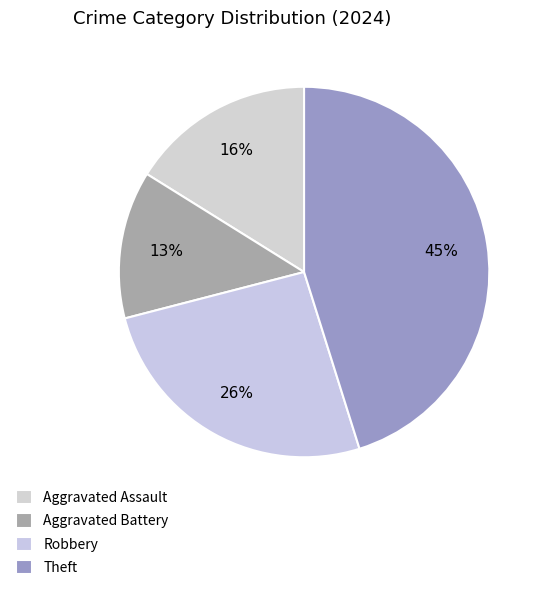

Is Aggravated Battery the majority of the pie?

No